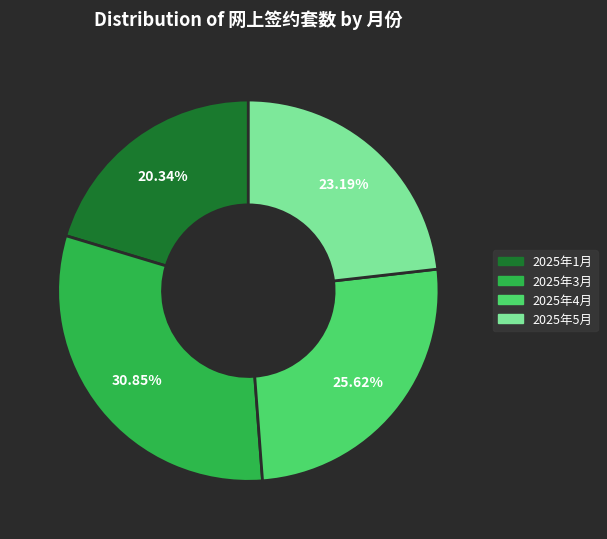

Is the sum of 2025年3月 and 2025年4月 greater than half?

Yes